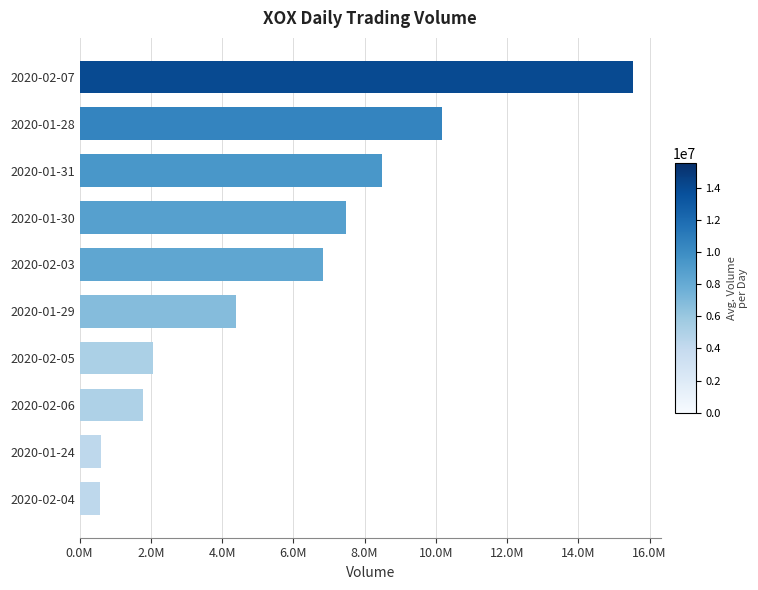

Are the bars horizontal?

Yes